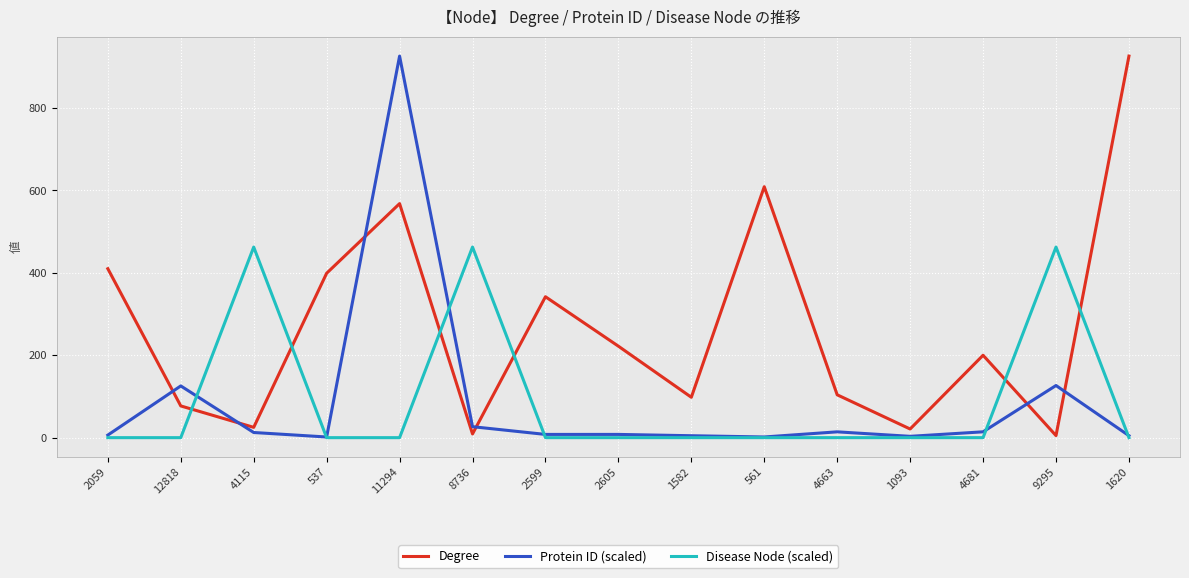

True or false: Degree and Protein ID (scaled) cross at least once.

True